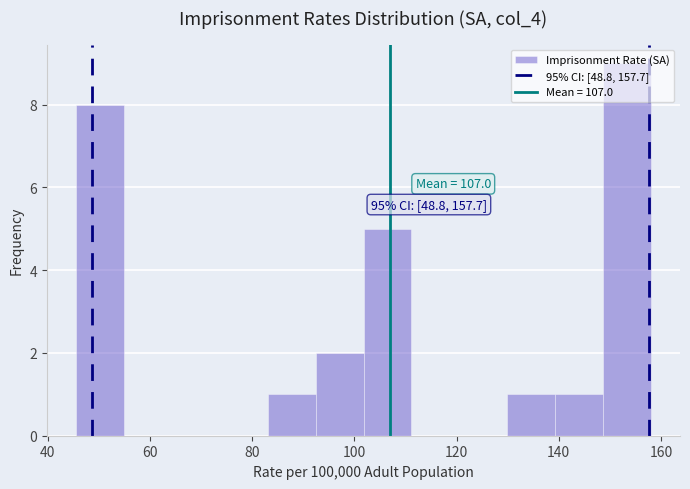

Which range on the x-axis has the tallest bar?

148 to 158